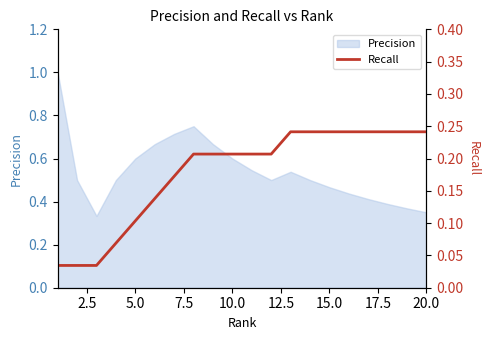

How many categories are shown in the chart?

20